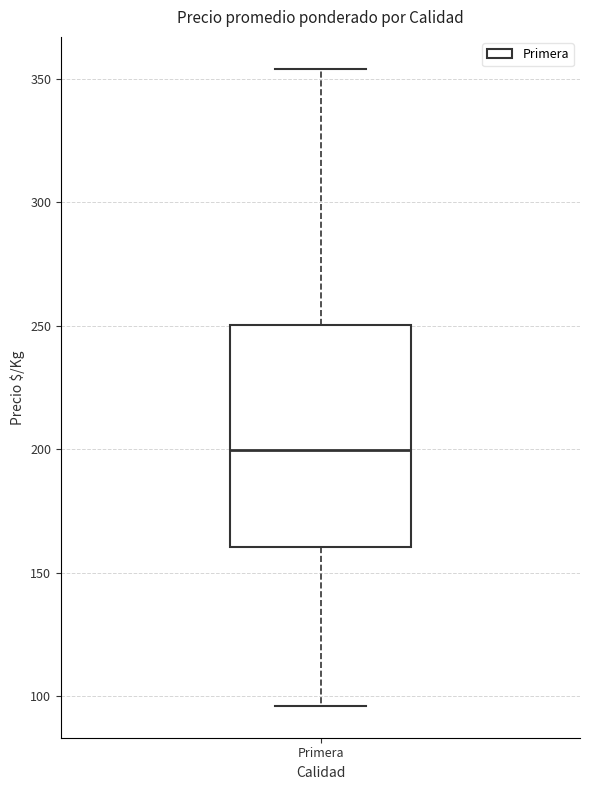

Where is the lower edge of the box for Primera on the y-axis? The values are not printed on the chart, so give them approximately, as read against the axis.

160